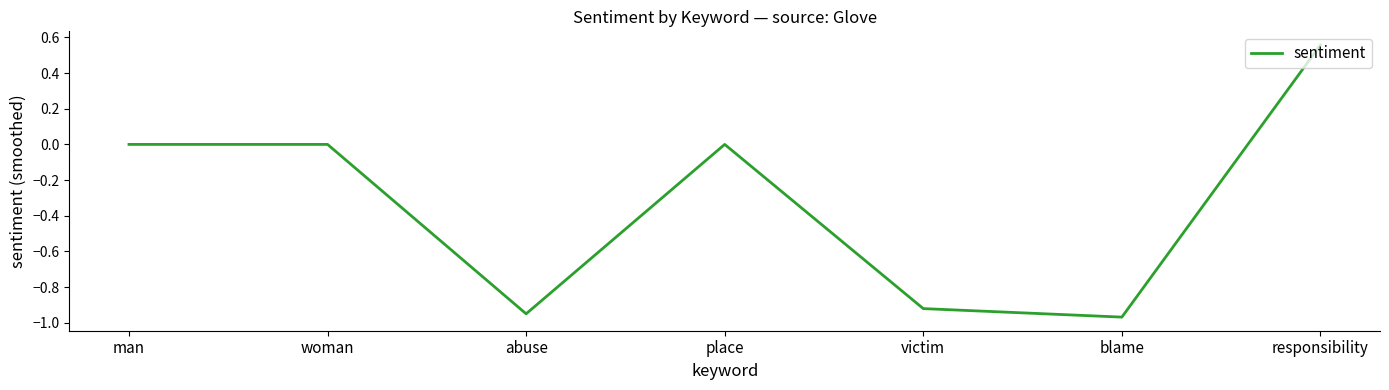

Which has a higher value, woman or responsibility?

responsibility